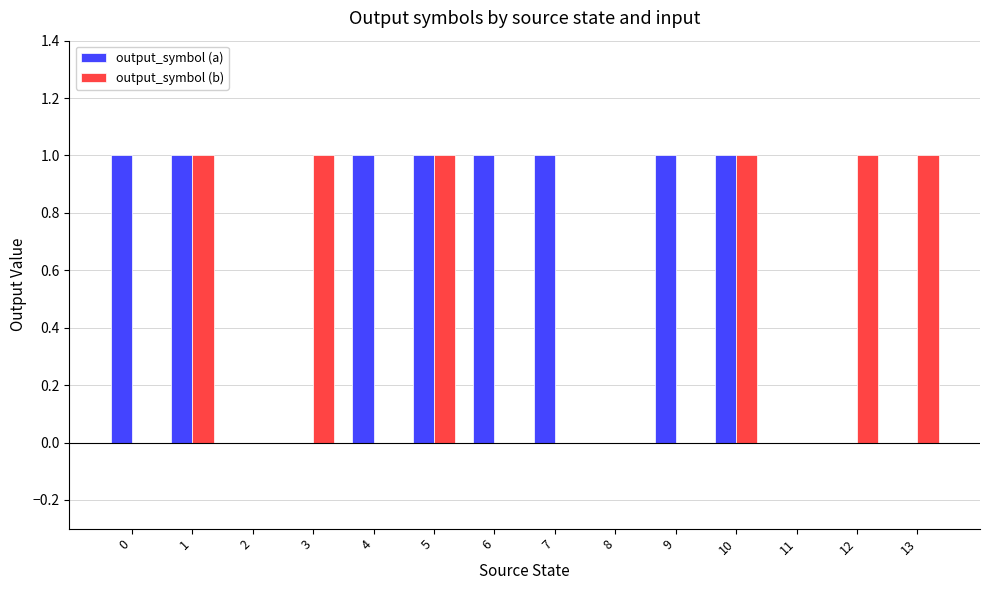

Count the number of data series in this chart.

2